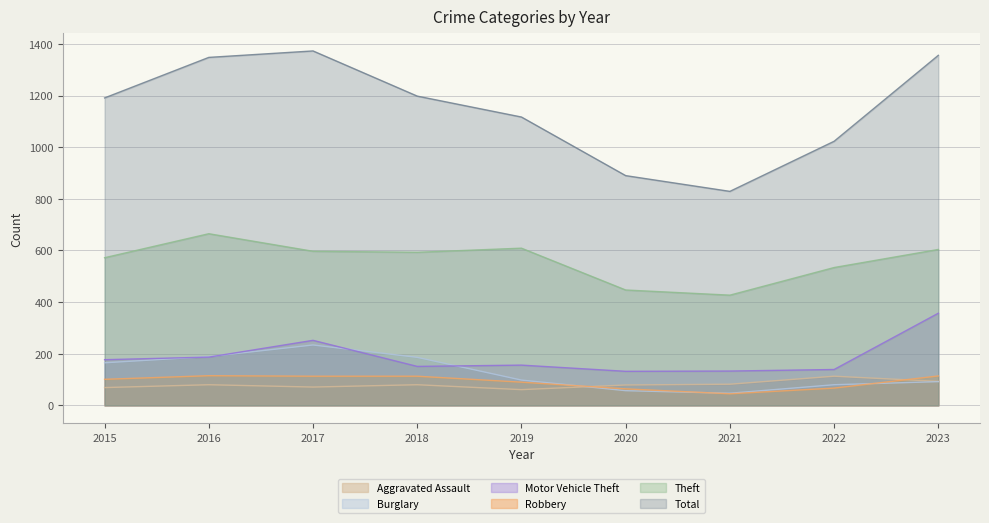

True or false: Motor Vehicle Theft and Total intersect in this chart.

False